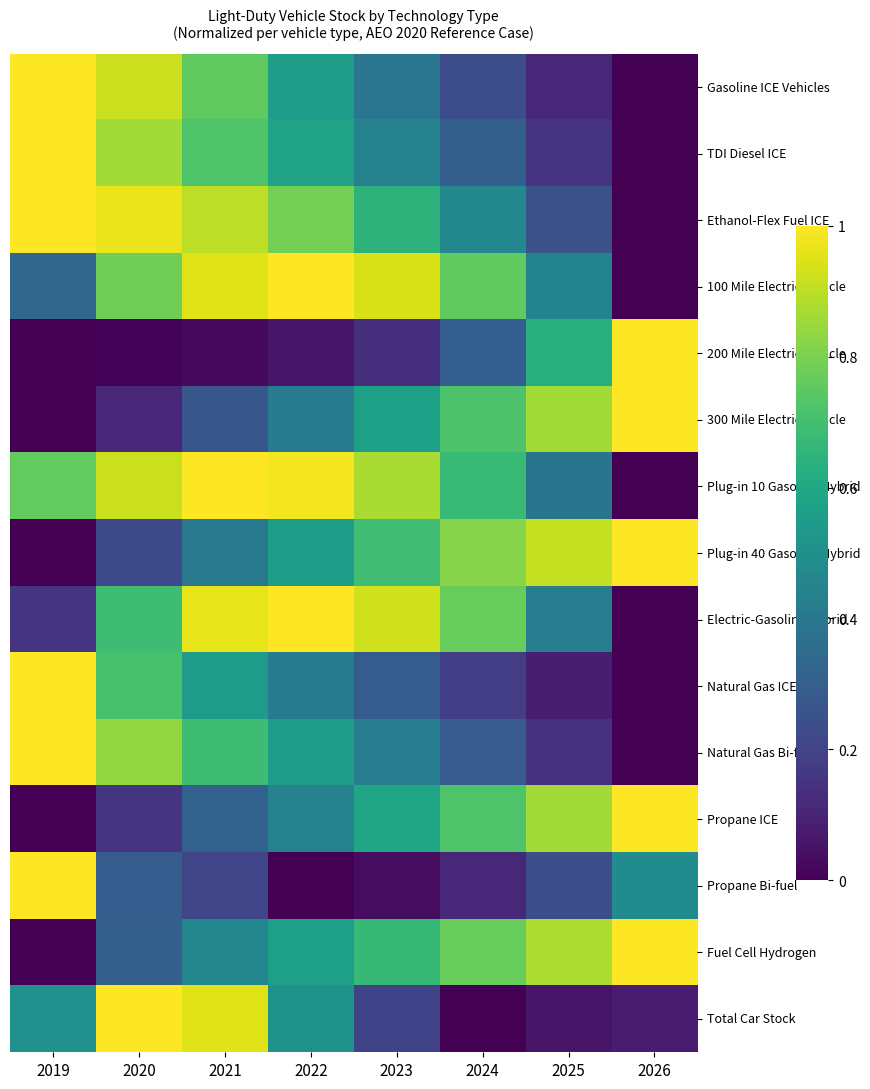

Which series has the largest total across all categories?

Plug-in 10 Gasoline Hybrid